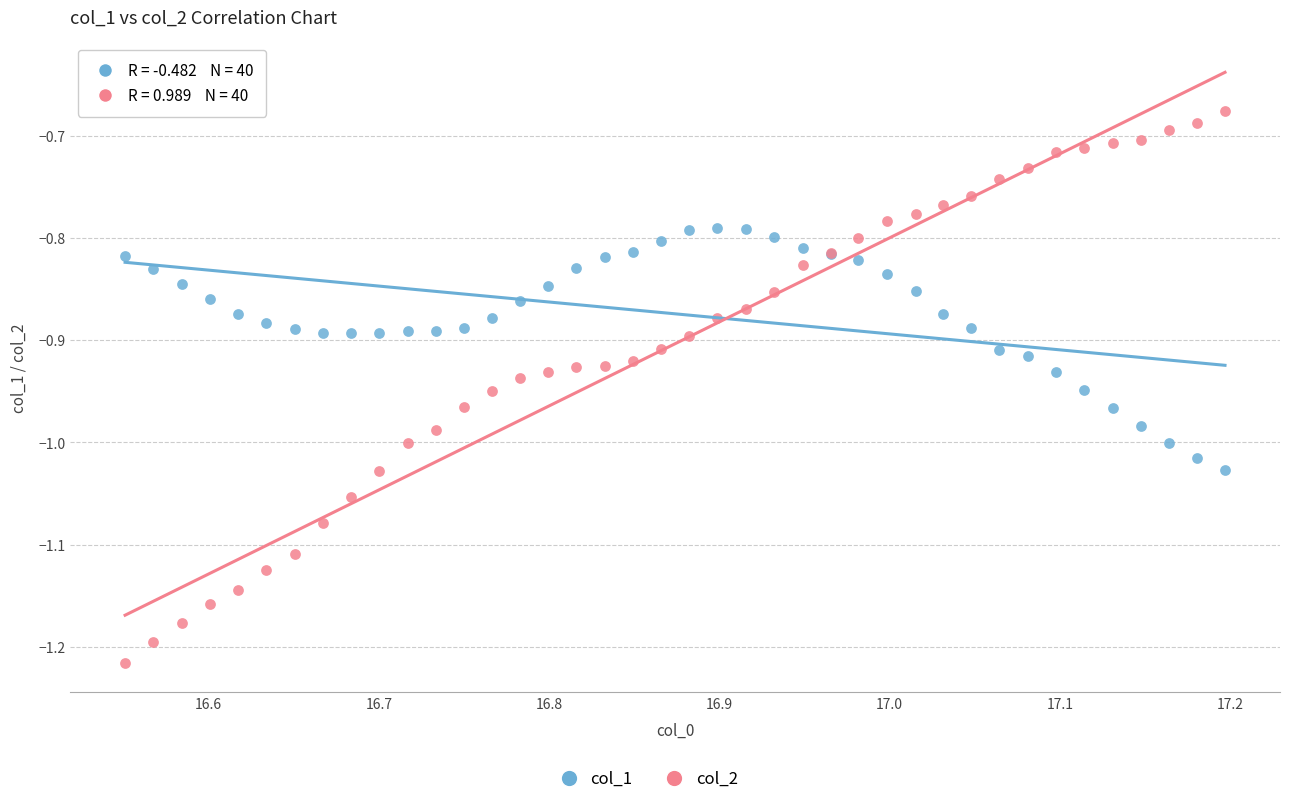

What is the X range (max minus min) for the scatter plot?

0.6